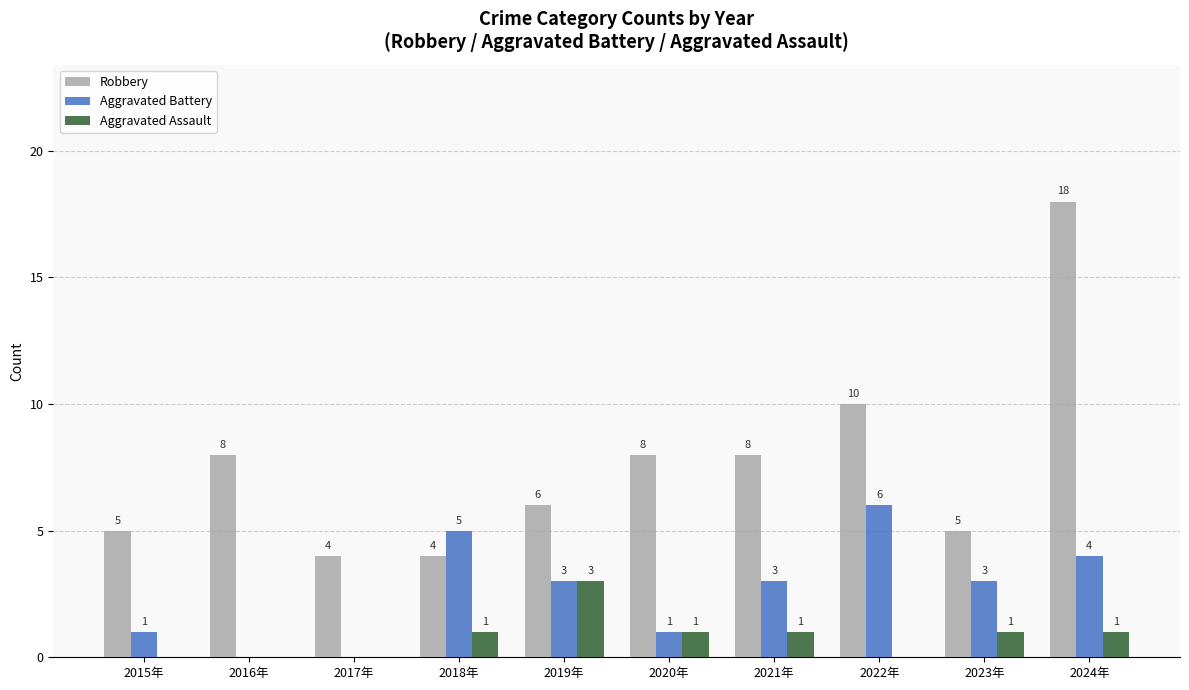

Where is Robbery nearest to the value 11?

2022年